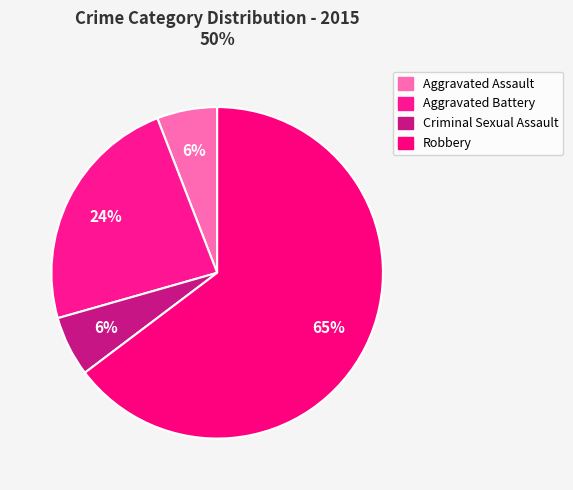

To the nearest percent, what is the average slice percentage?

25%